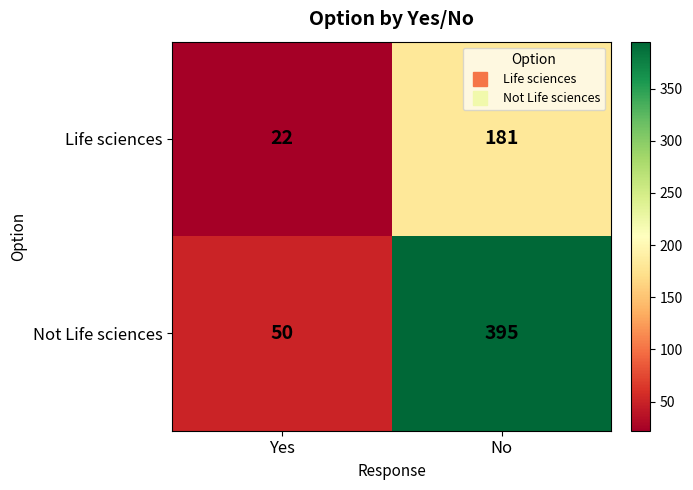

What is the smallest value displayed?

22